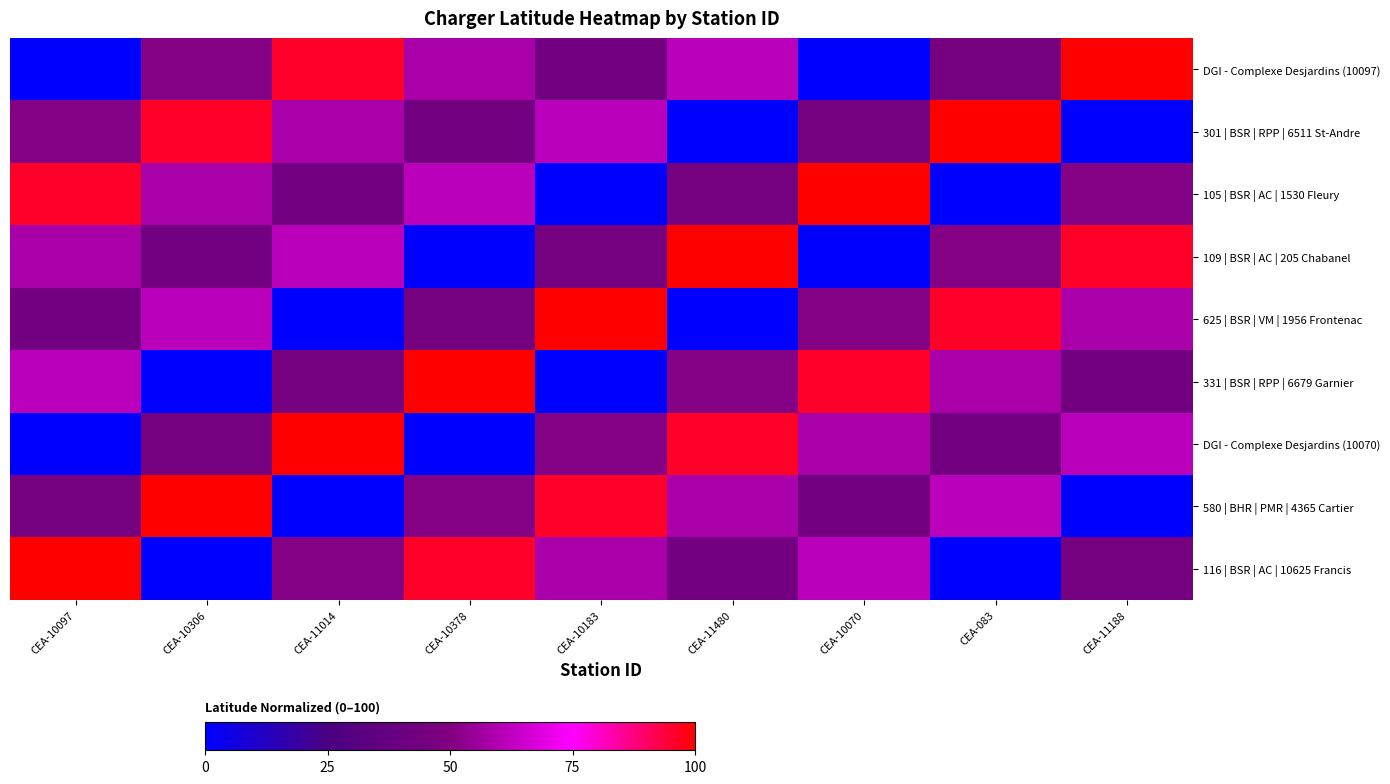

Reading left to right, list all the values displayed in this chart.

DGI - Complexe Desjardins (10097): CEA-10097=0.0	CEA-10306=50.9	CEA-11014=95.9	CEA-10378=58.2	CEA-10183=43.8	CEA-11480=61.5	CEA-10070=0.0	CEA-083=44.9	CEA-11188=100.0
301 | BSR | RPP | 6511 St-Andre: CEA-10097=50.9	CEA-10306=95.9	CEA-11014=58.2	CEA-10378=43.8	CEA-10183=61.5	CEA-11480=0.0	CEA-10070=44.9	CEA-083=100.0	CEA-11188=0.0
105 | BSR | AC | 1530 Fleury: CEA-10097=95.9	CEA-10306=58.2	CEA-11014=43.8	CEA-10378=61.5	CEA-10183=0.0	CEA-11480=44.9	CEA-10070=100.0	CEA-083=0.0	CEA-11188=50.9
109 | BSR | AC | 205 Chabanel: CEA-10097=58.2	CEA-10306=43.8	CEA-11014=61.5	CEA-10378=0.0	CEA-10183=44.9	CEA-11480=100.0	CEA-10070=0.0	CEA-083=50.9	CEA-11188=95.9
625 | BSR | VM | 1956 Frontenac: CEA-10097=43.8	CEA-10306=61.5	CEA-11014=0.0	CEA-10378=44.9	CEA-10183=100.0	CEA-11480=0.0	CEA-10070=50.9	CEA-083=95.9	CEA-11188=58.2
331 | BSR | RPP | 6679 Garnier: CEA-10097=61.5	CEA-10306=0.0	CEA-11014=44.9	CEA-10378=100.0	CEA-10183=0.0	CEA-11480=50.9	CEA-10070=95.9	CEA-083=58.2	CEA-11188=43.8
DGI - Complexe Desjardins (10070): CEA-10097=0.0	CEA-10306=44.9	CEA-11014=100.0	CEA-10378=0.0	CEA-10183=50.9	CEA-11480=95.9	CEA-10070=58.2	CEA-083=43.8	CEA-11188=61.5
580 | BHR | PMR | 4365 Cartier: CEA-10097=44.9	CEA-10306=100.0	CEA-11014=0.0	CEA-10378=50.9	CEA-10183=95.9	CEA-11480=58.2	CEA-10070=43.8	CEA-083=61.5	CEA-11188=0.0
116 | BSR | AC | 10625 Francis: CEA-10097=100.0	CEA-10306=0.0	CEA-11014=50.9	CEA-10378=95.9	CEA-10183=58.2	CEA-11480=43.8	CEA-10070=61.5	CEA-083=0.0	CEA-11188=44.9